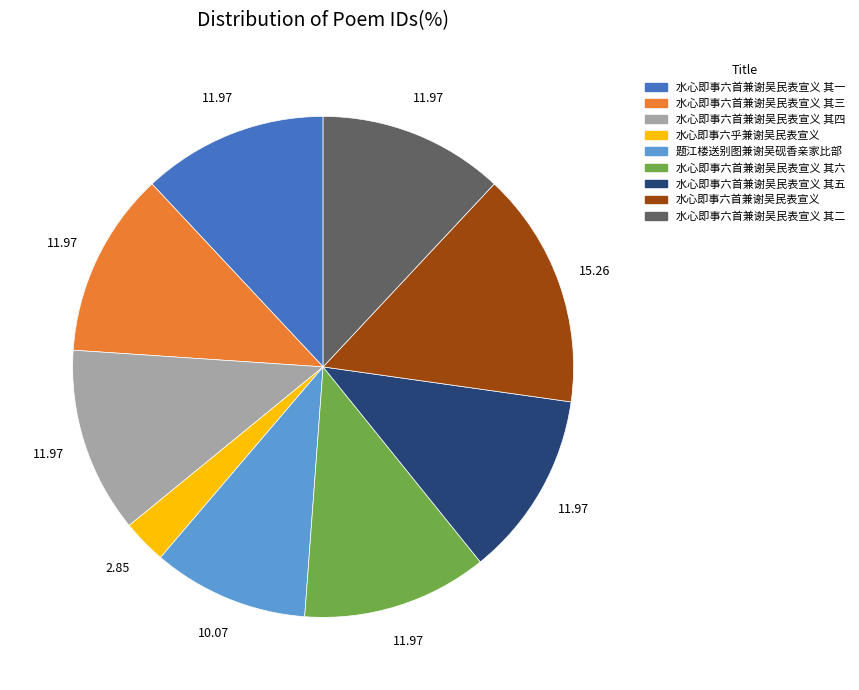

Between 水心即事六首兼谢吴民表宣义 and 水心即事六首兼谢吴民表宣义 其一, which is larger?

水心即事六首兼谢吴民表宣义